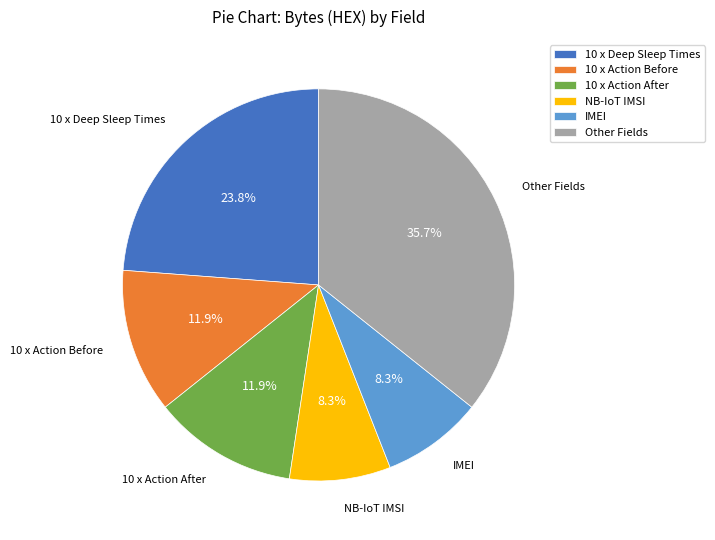

What is the largest slice in the pie chart?

Other Fields